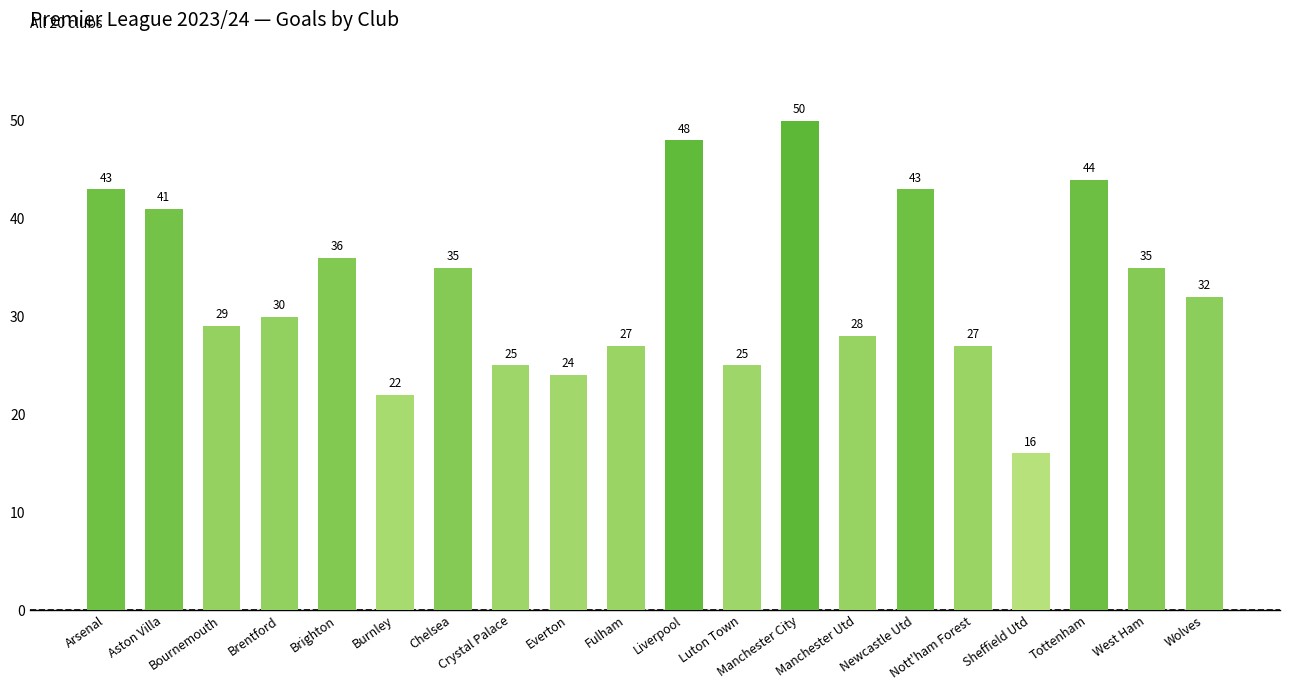

Which category has the highest value across all series?

Manchester City